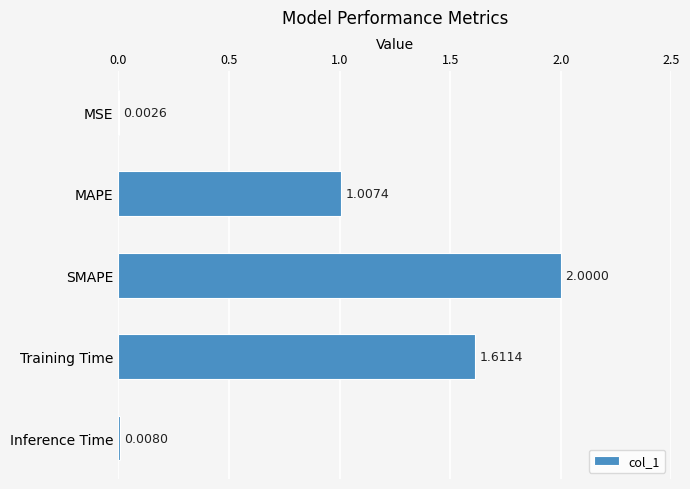

How many values exceed 1?

3